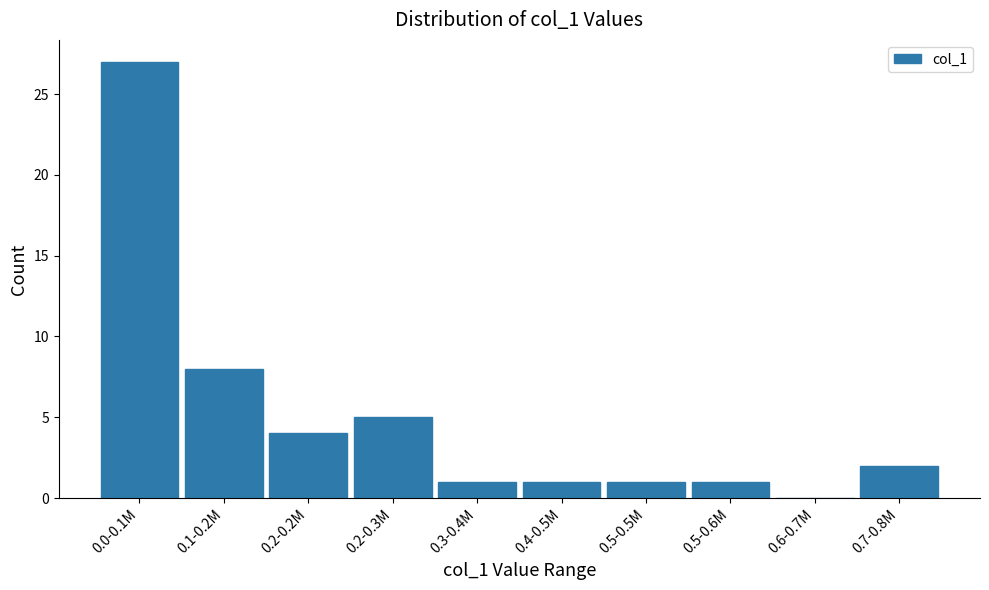

Reading right to left, list all the values displayed in this chart.

0.7-0.8M=2	0.6-0.7M=0	0.5-0.6M=1	0.5-0.5M=1	0.4-0.5M=1	0.3-0.4M=1	0.2-0.3M=5	0.2-0.2M=4	0.1-0.2M=8	0.0-0.1M=27